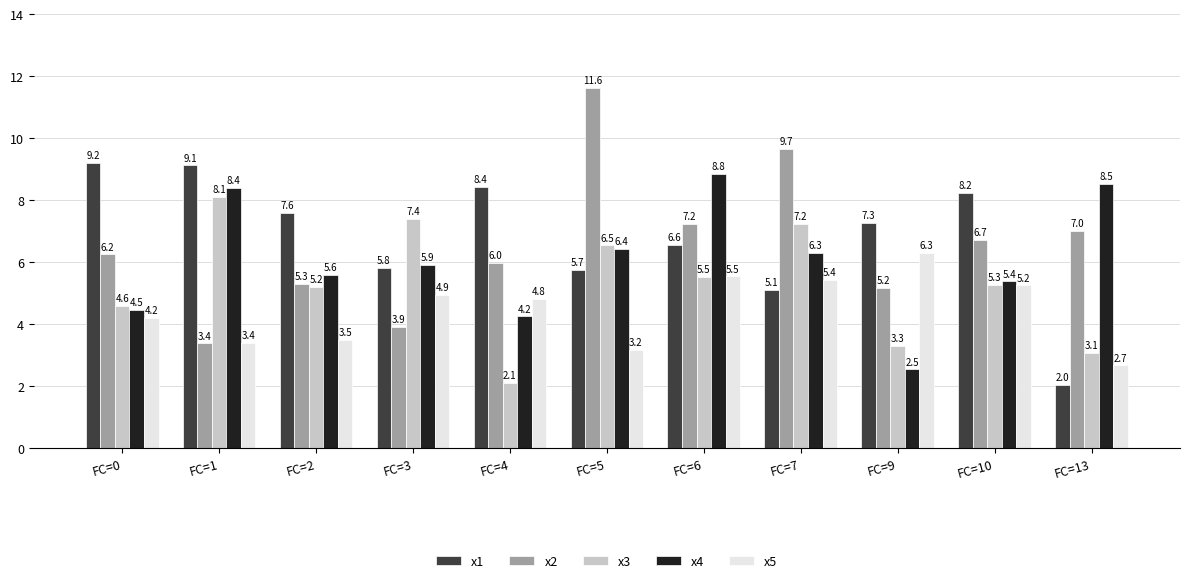

What is the difference between the second highest and second lowest values in the x4 series?

4.3